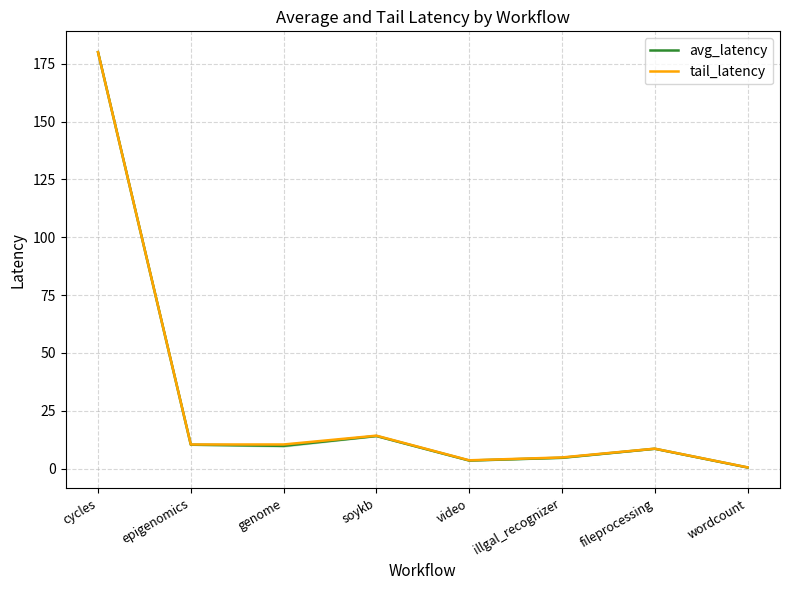

Is it true that tail_latency equals 10.5 at genome?

True